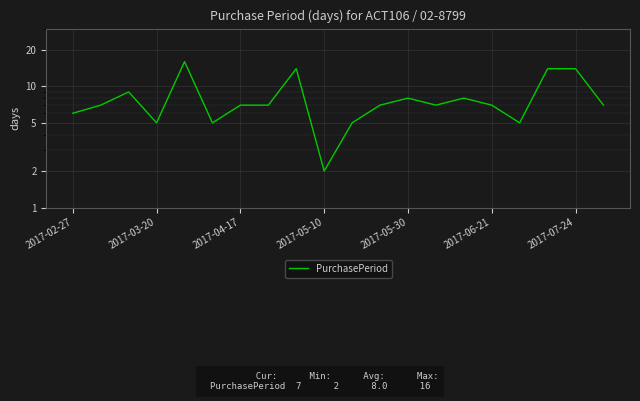

What is the difference between the maximum and minimum values?

14